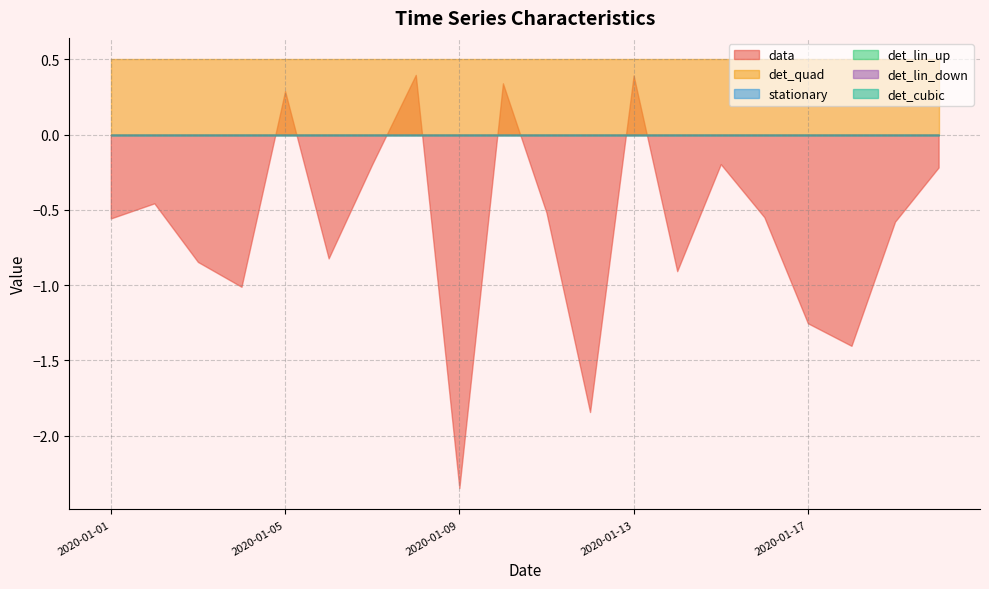

Which series has the largest range (max minus min)?

stationary